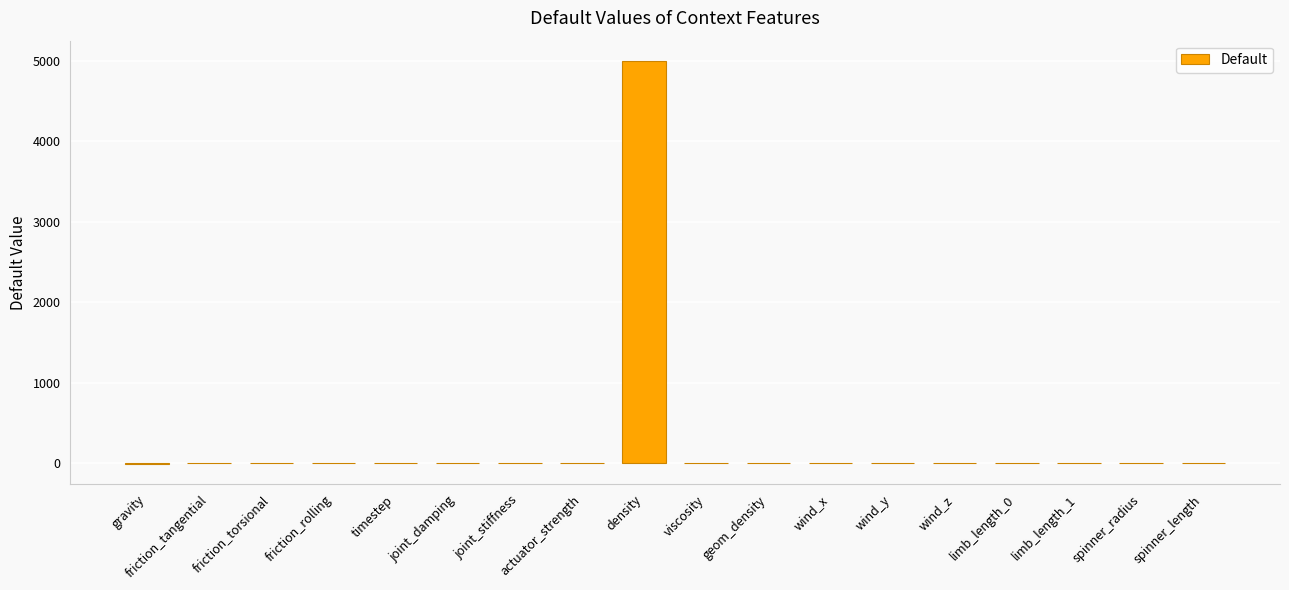

True or false: the data shows 1996.3 at joint_stiffness.

False